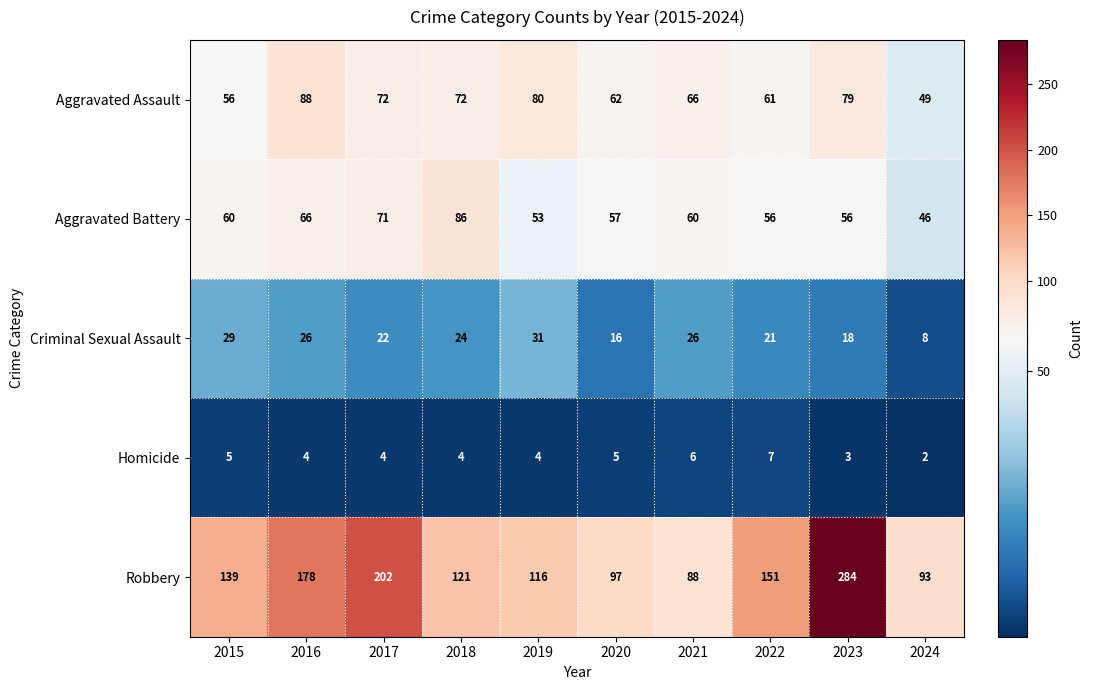

Which category has the lowest value in the Criminal Sexual Assault series?

2024